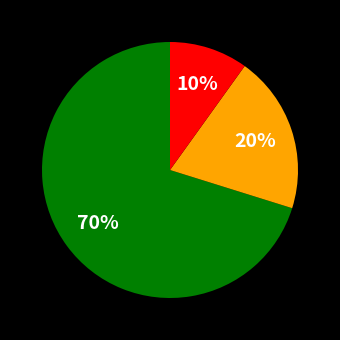

To the nearest percent, what is the average slice percentage?

33%